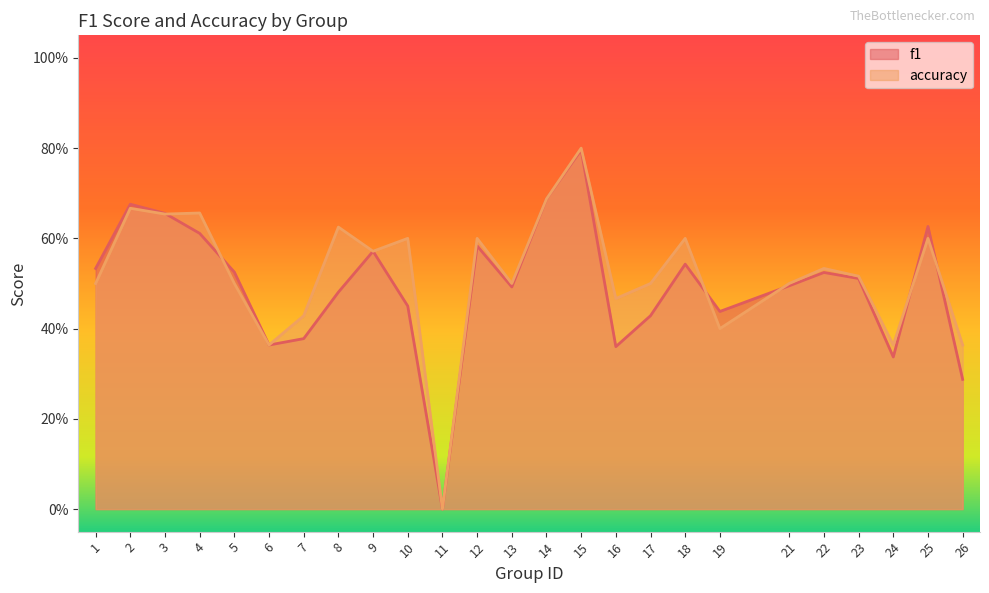

The value of f1 at 12 is 0.4. True or false?

False